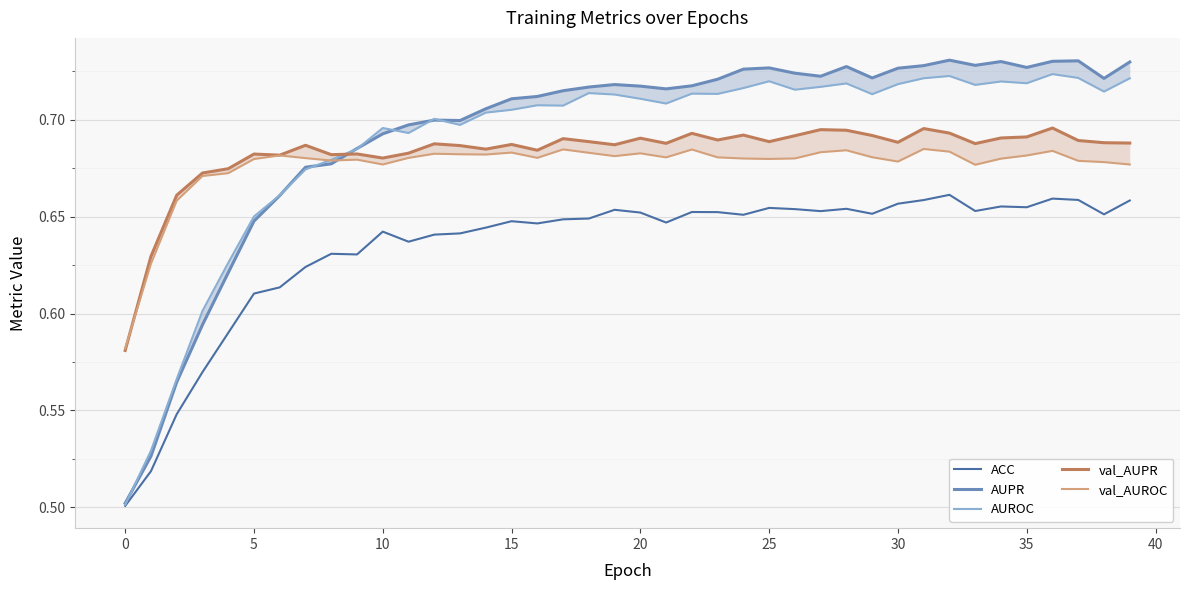

True or false: val_AUPR has more than 2 interior local peaks.

True